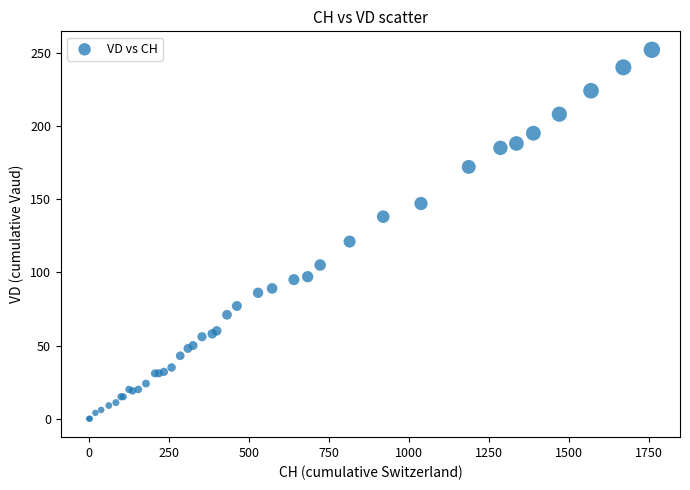

What Y value in the scatter plot is closest to 126?

121